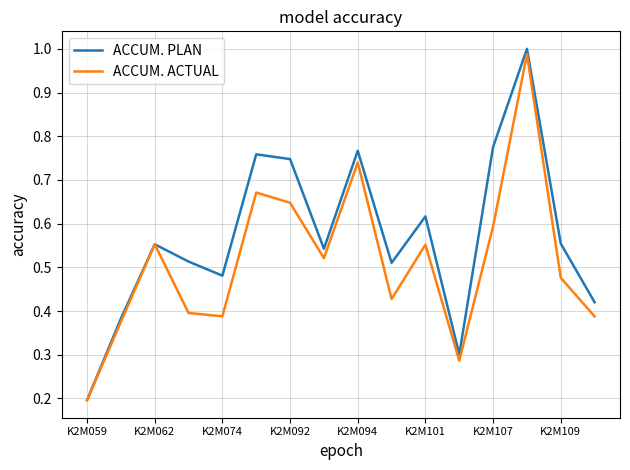

Which series has the widest spread of values?

ACCUM. PLAN